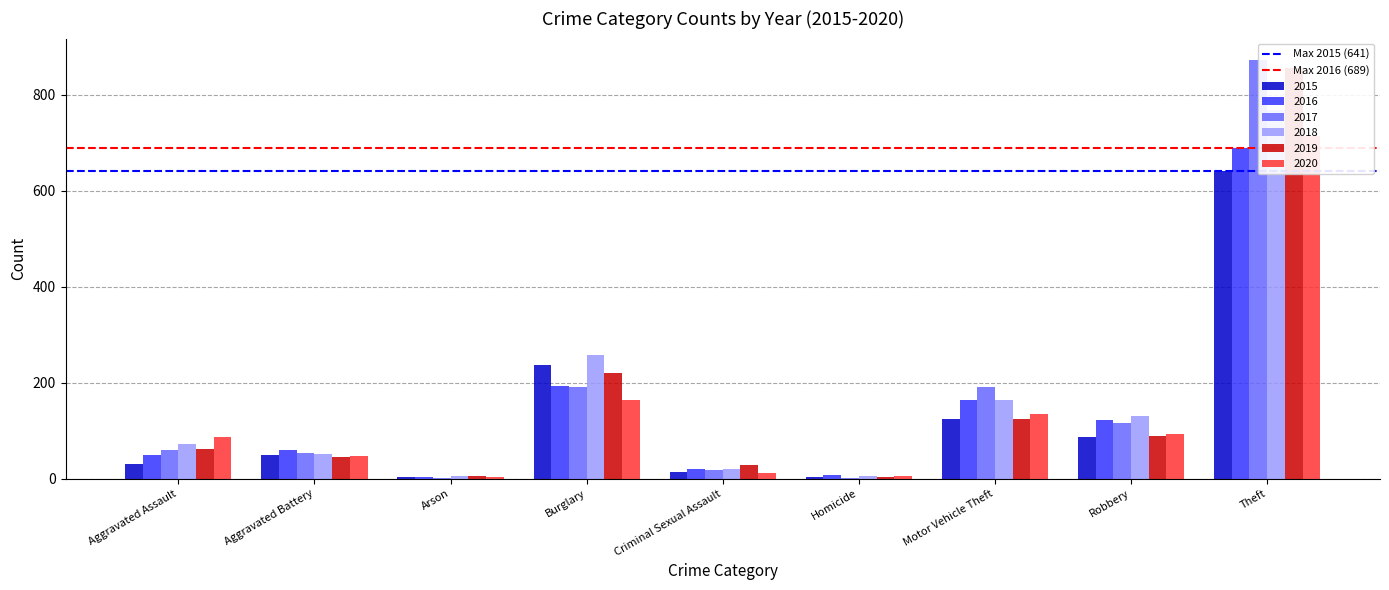

True or false: Max 2015 (641) has a value of 449 at Aggravated Assault.

False